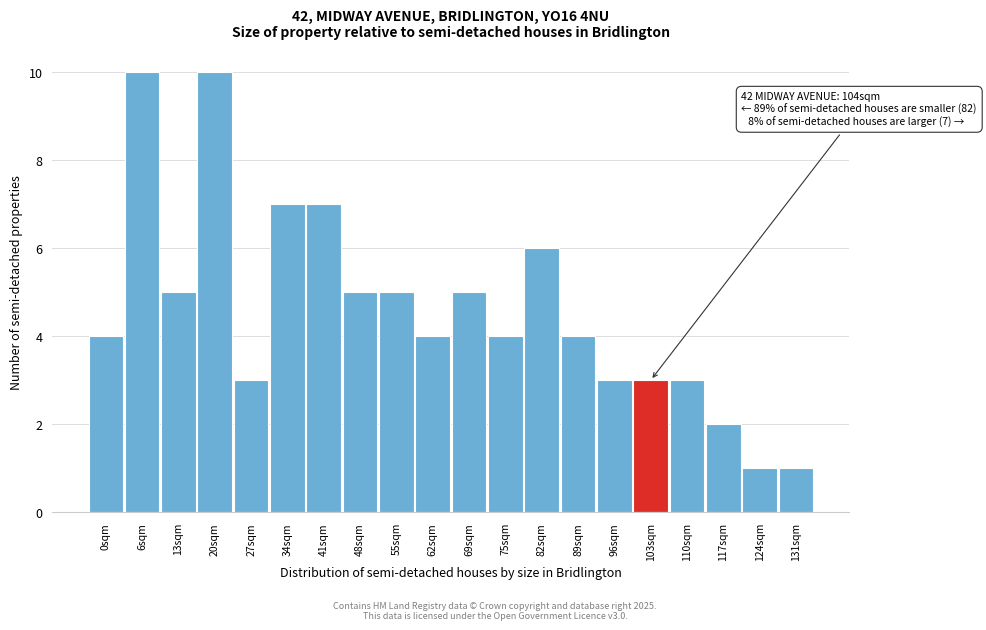

Reading right to left, list all the values displayed in this chart.

131sqm=1	124sqm=1	117sqm=2	110sqm=3	103sqm=3	96sqm=3	89sqm=4	82sqm=6	75sqm=4	69sqm=5	62sqm=4	55sqm=5	48sqm=5	41sqm=7	34sqm=7	27sqm=3	20sqm=10	13sqm=5	6sqm=10	0sqm=4